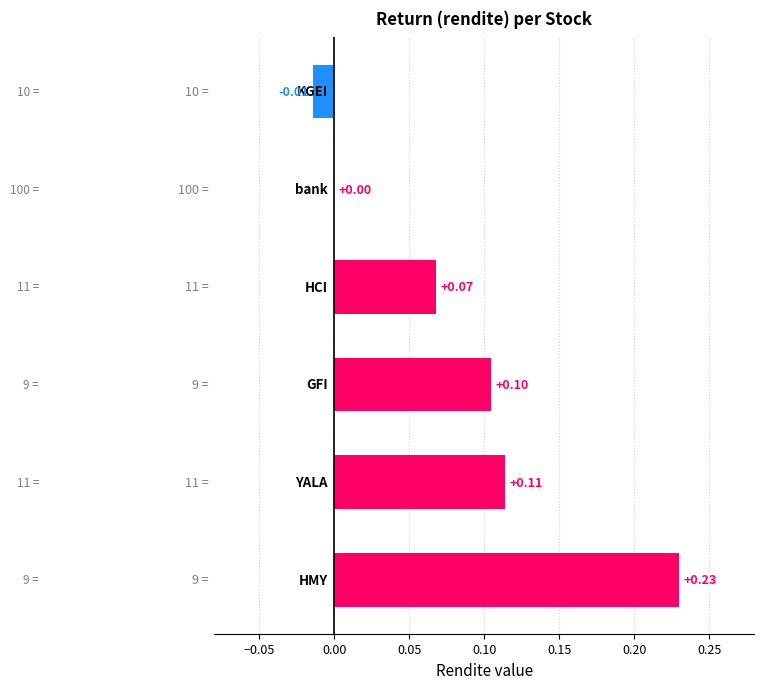

What is the sum of all values?

0.5